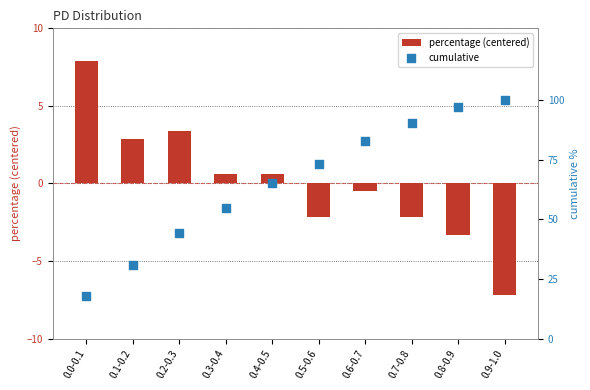

What are all the series names shown in the legend?

percentage (centered), cumulative